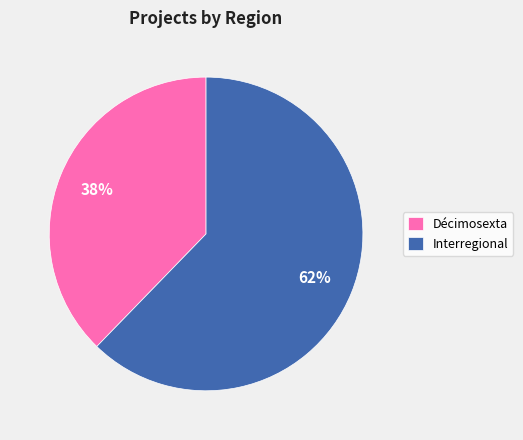

How many slices are in this pie chart?

2